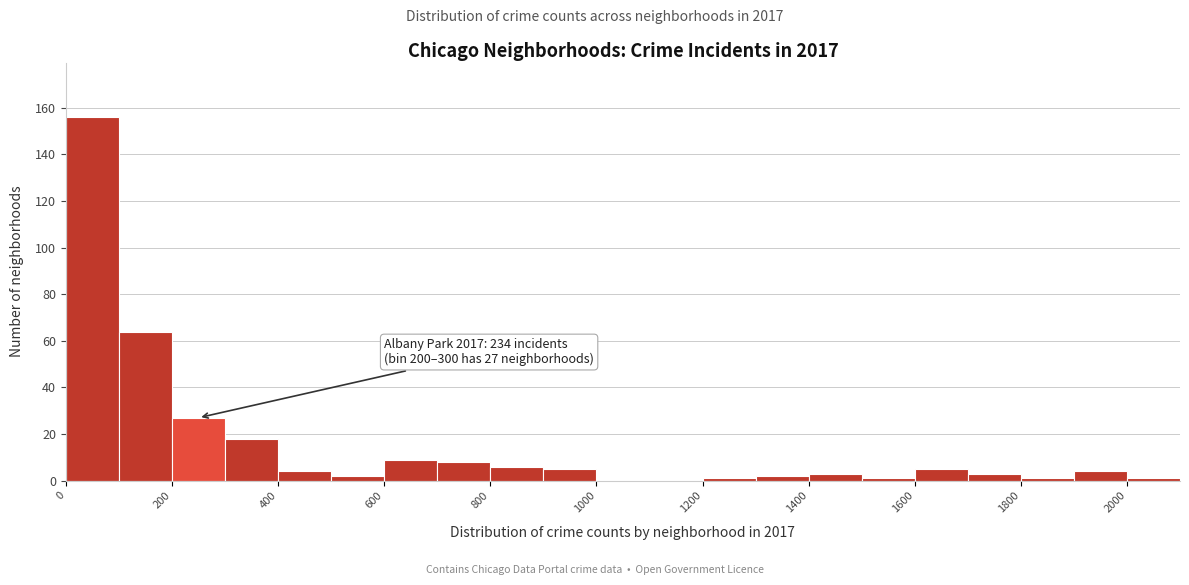

Over which range of the x-axis is the bar tallest?

0 to 100